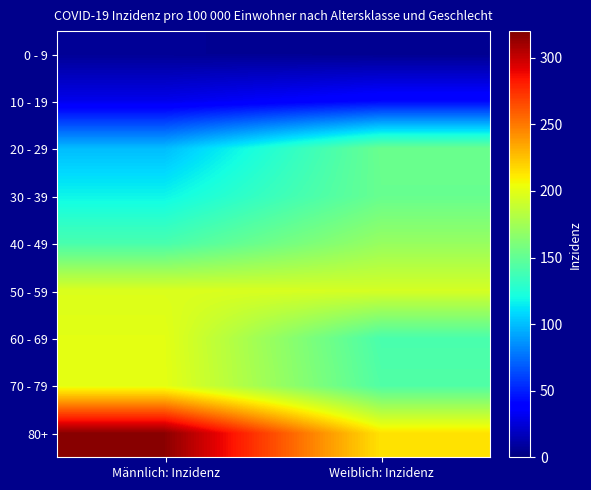

Which series has the largest total across all categories?

80+